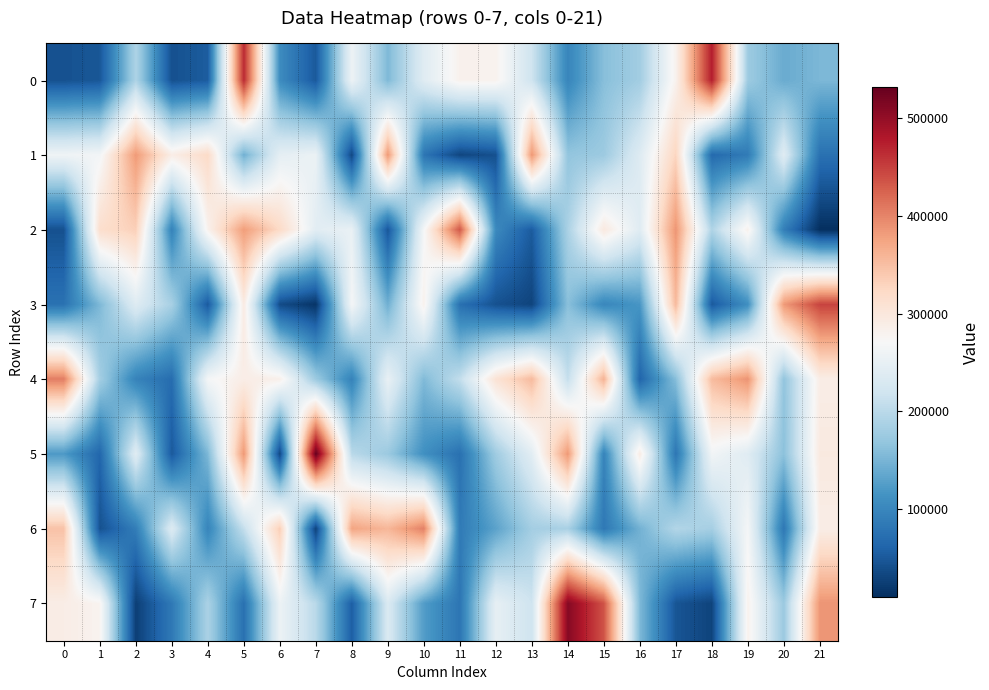

Rank the series at 18 from lowest to highest value.

7, 3, 1, 6, 2, 5, 4, 0